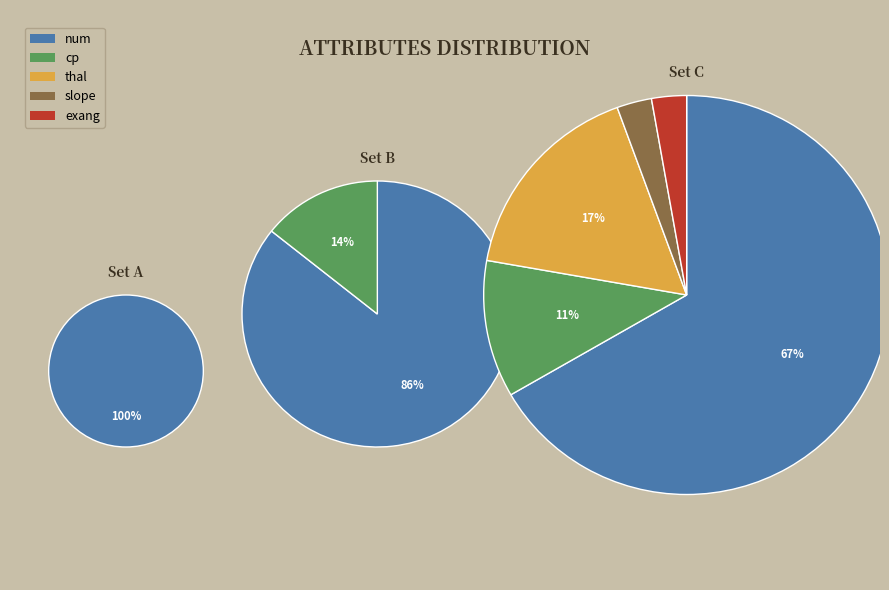

Is there a majority slice in this chart?

Yes